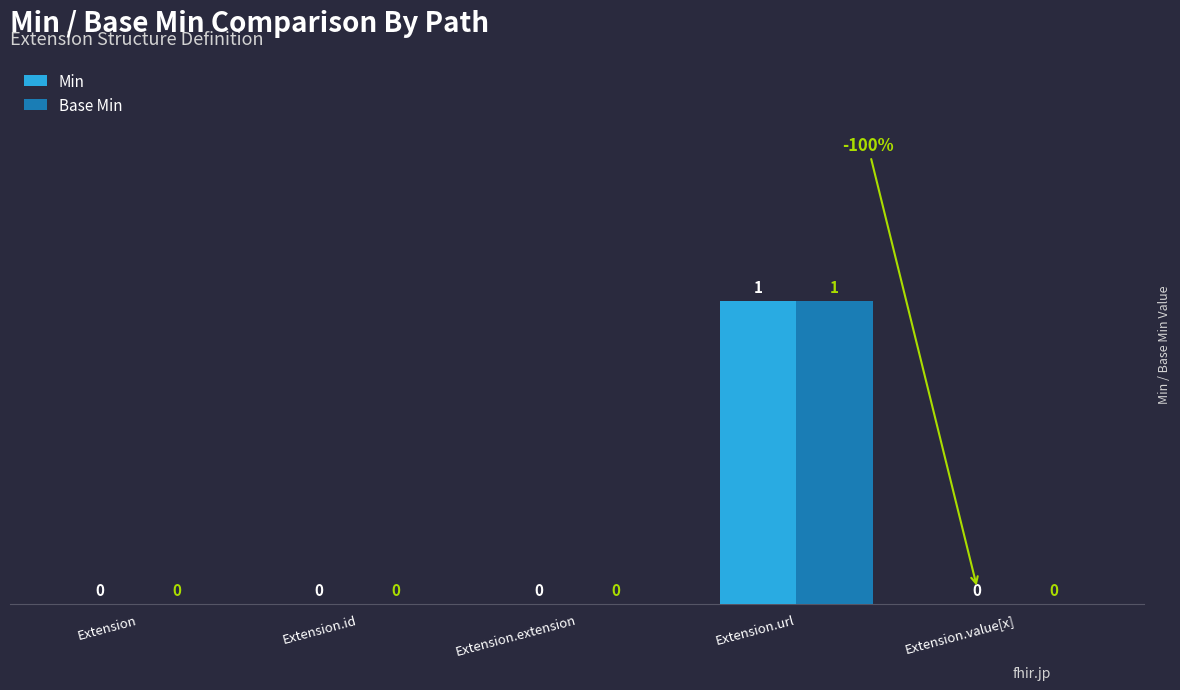

Count the Base Min values in the range 0 to 1.

5